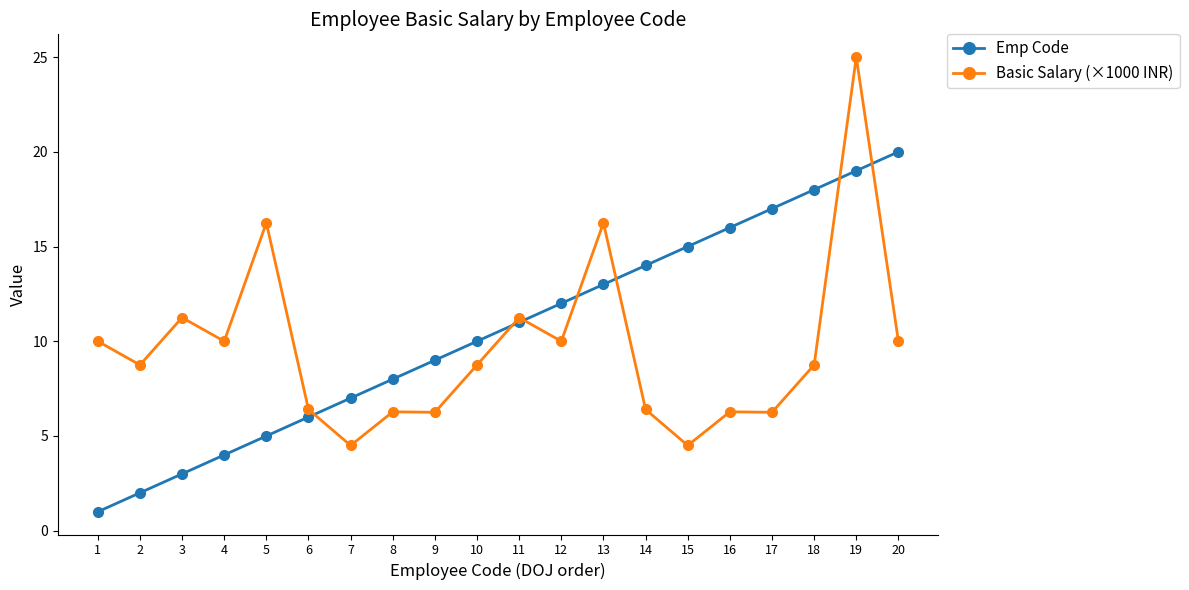

What is the average value of the Basic Salary (×1000 INR) series?

9.7